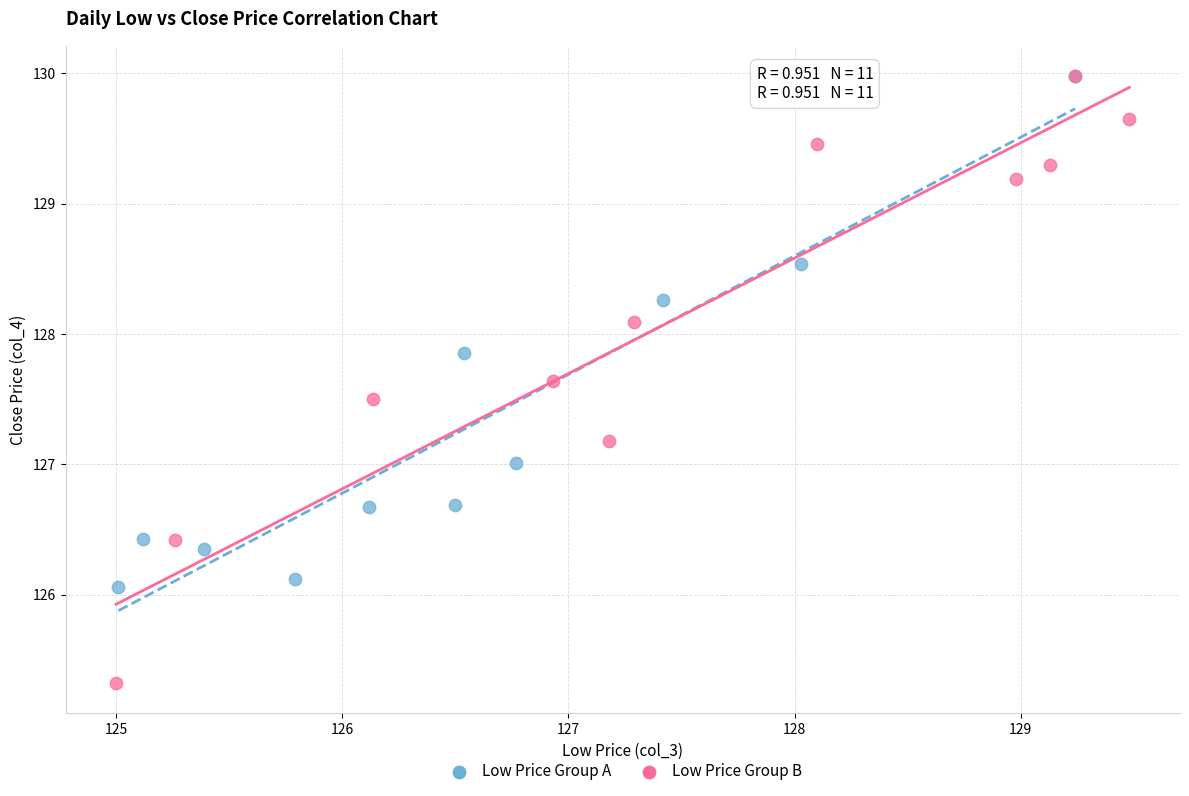

Which series reaches the minimum Y coordinate?

Low Price Group B